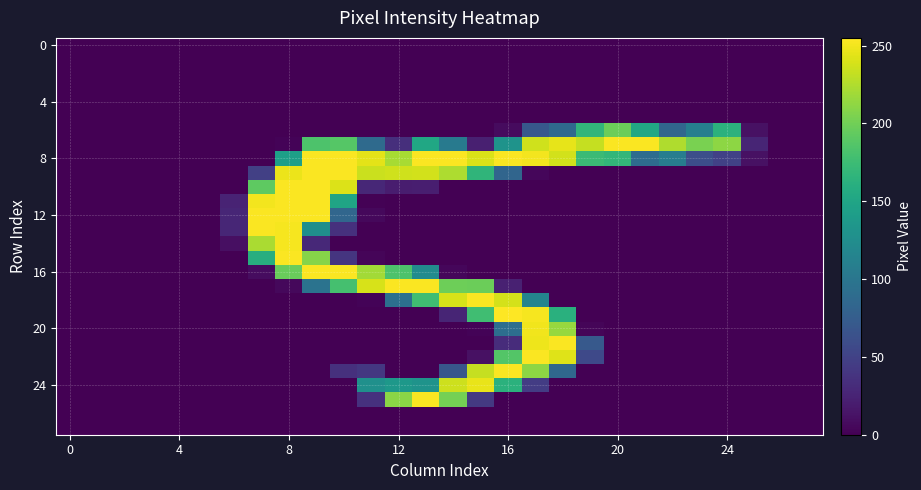

Which label corresponds to the largest value in the chart?

16